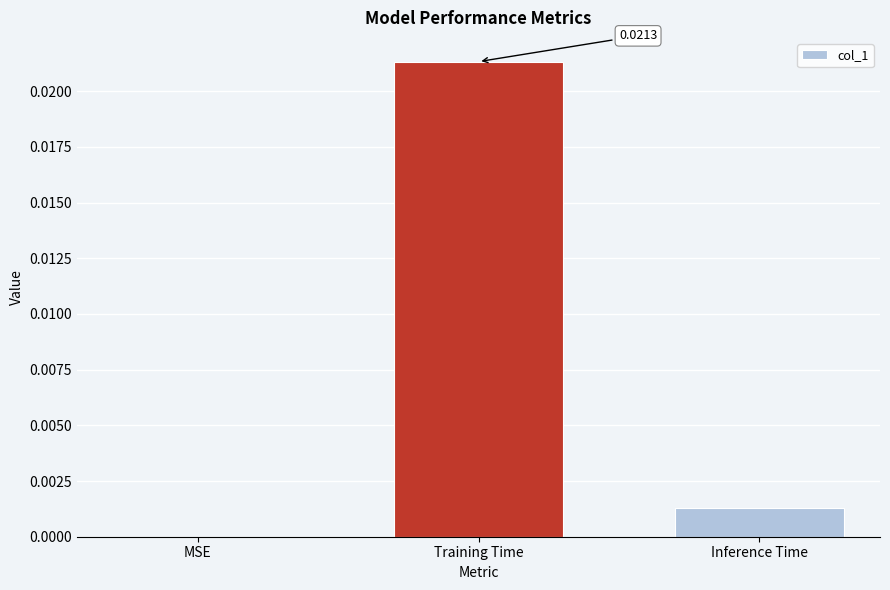

Between Inference Time and MSE, which is larger?

Inference Time